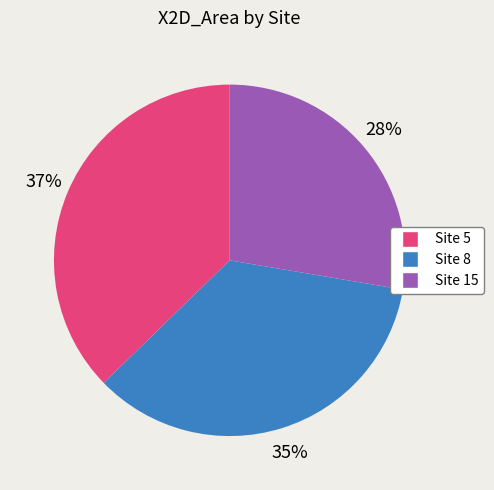

The Site 15 slice represents 13% of the pie. True or false?

False